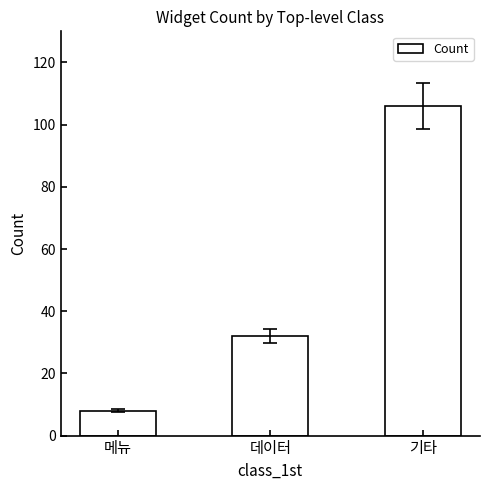

List the labels in order of value, smallest first.

메뉴, 데이터, 기타